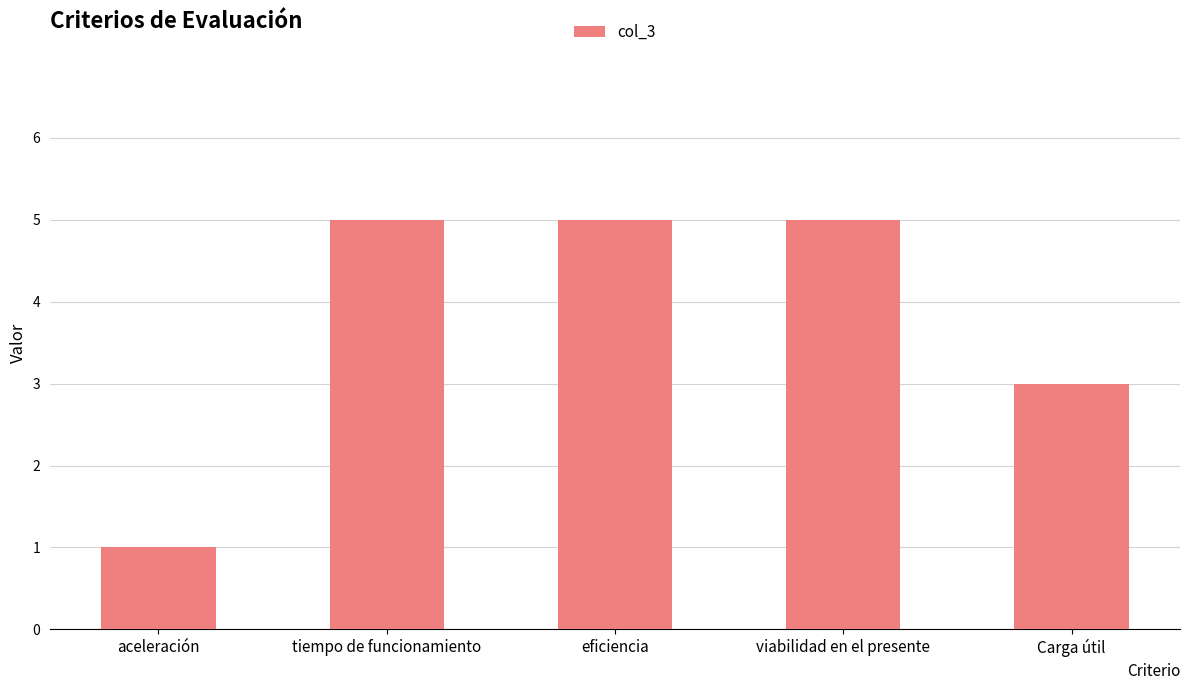

Reading right to left, extract all data points from this chart.

Carga útil=3	viabilidad en el presente=5	eficiencia=5	tiempo de funcionamiento=5	aceleración=1